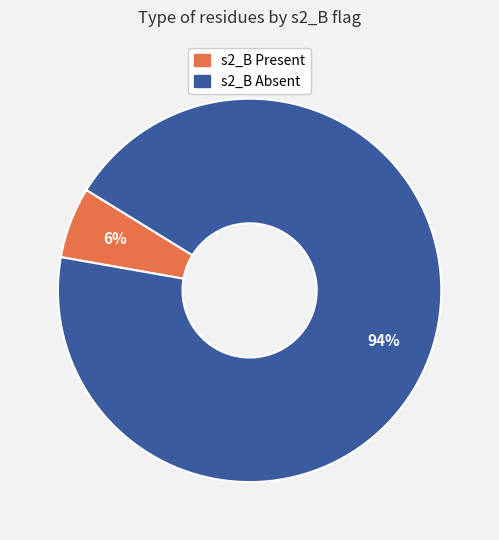

To the nearest percent, what is the average slice percentage?

50%